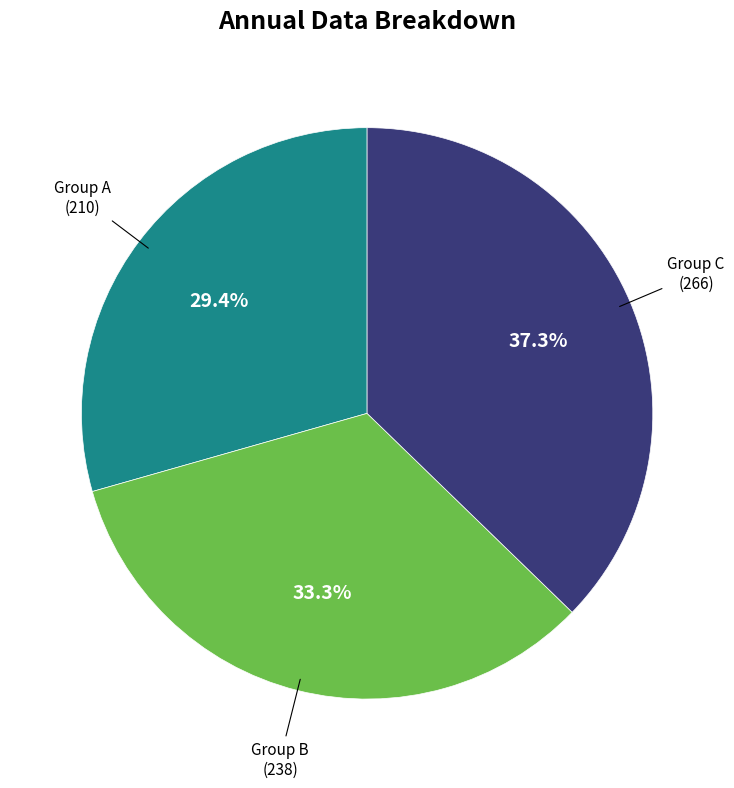

How many segments does this pie chart have?

3